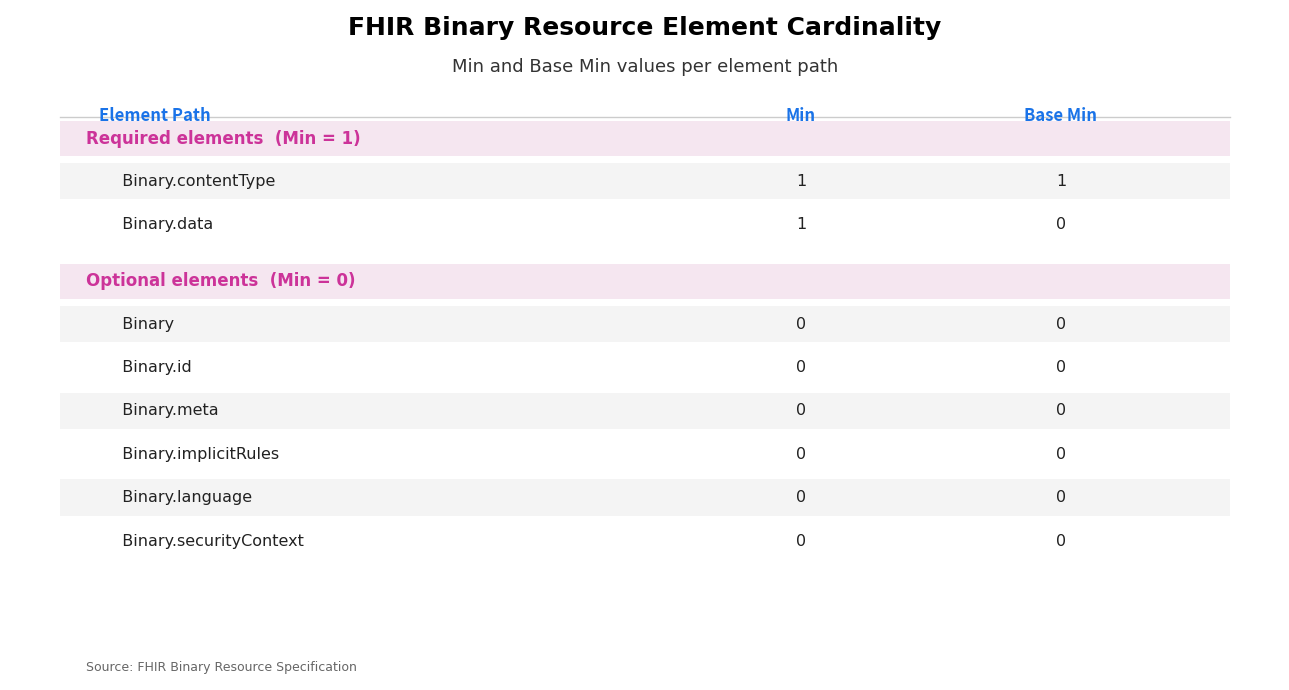

Rank the series by their average value, from highest to lowest.

Min, Base Min